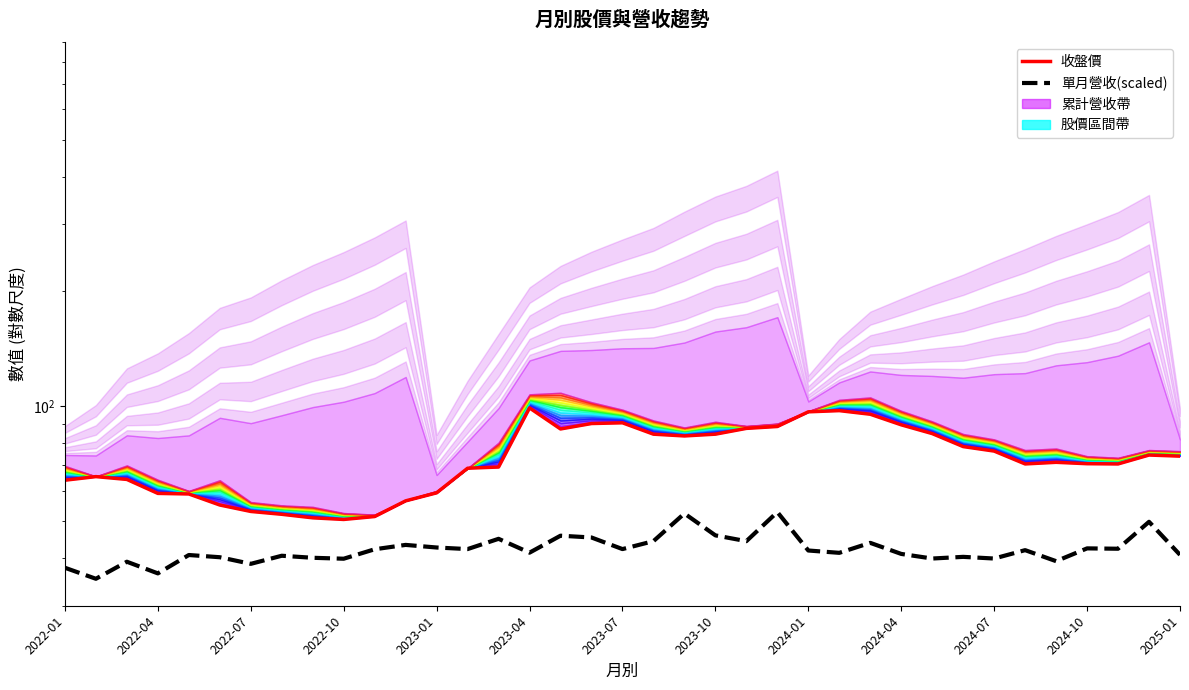

True or false: 收盤價 has more than 0 points higher than both neighbors.

True